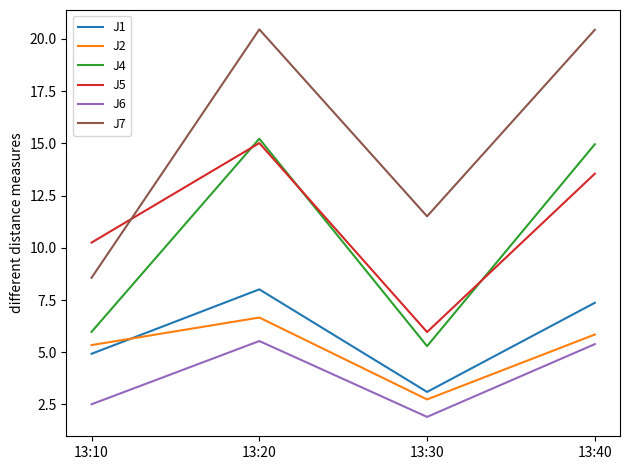

What is the greatest value displayed?

20.5